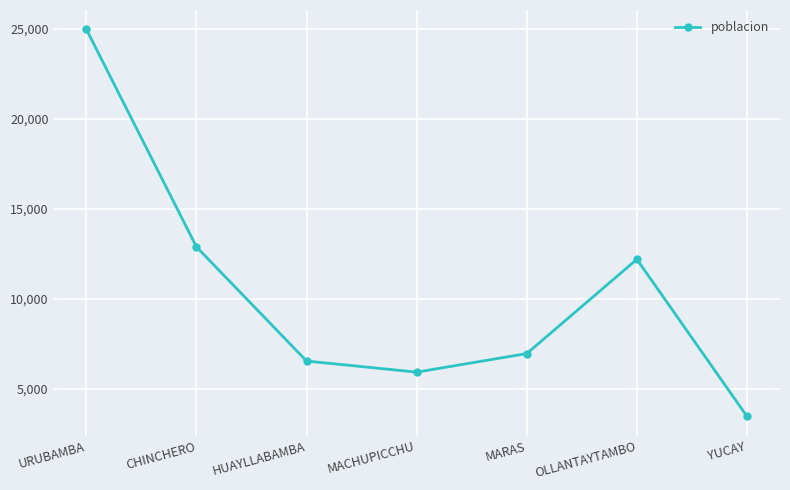

What is the value of the 4th point from the left?

5936